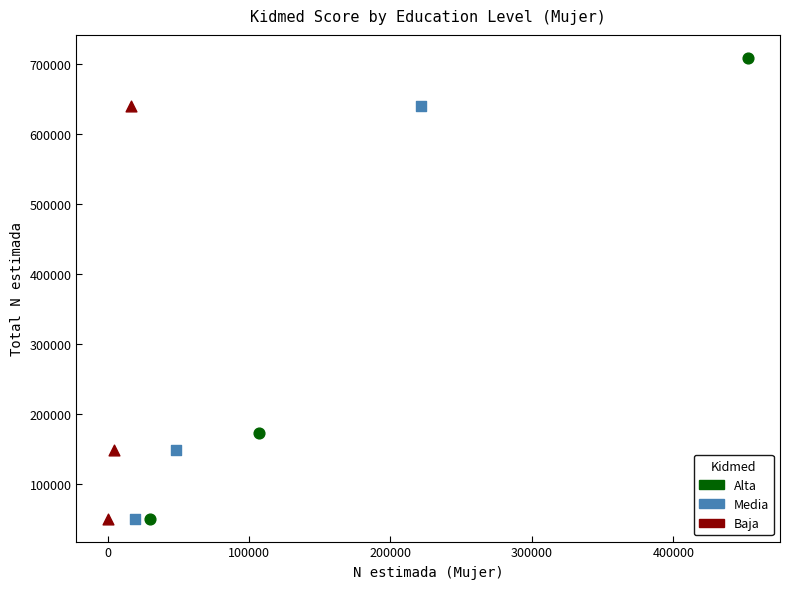

Which series has the widest spread of Y values?

Alta